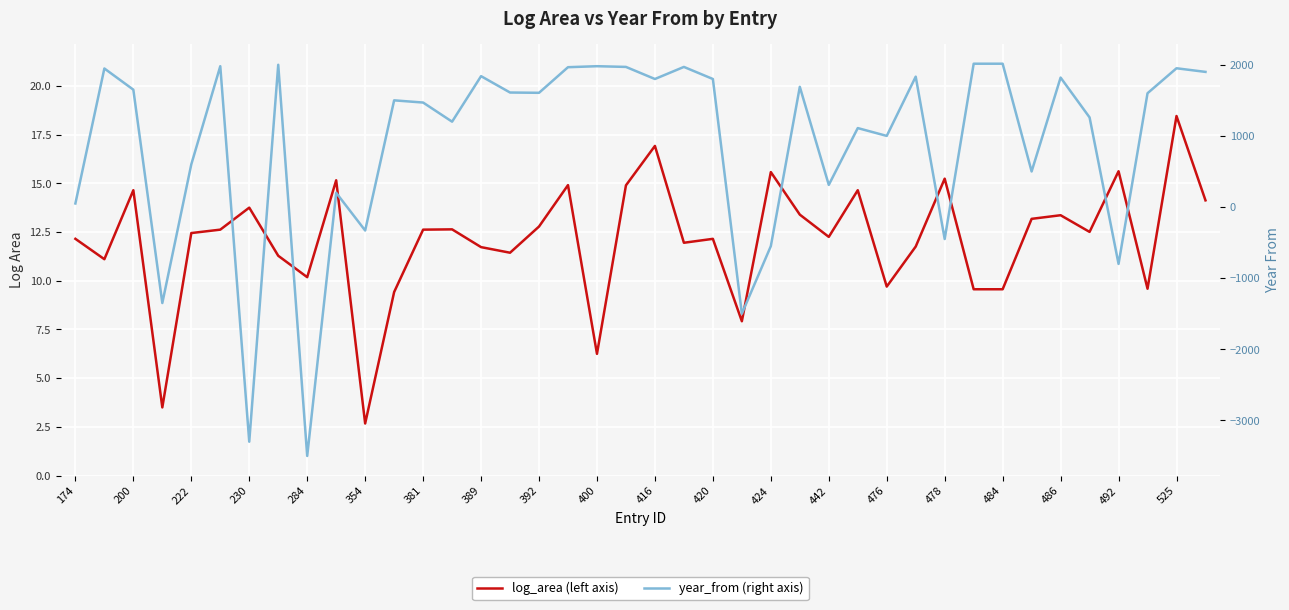

How many lines are shown in the chart?

2